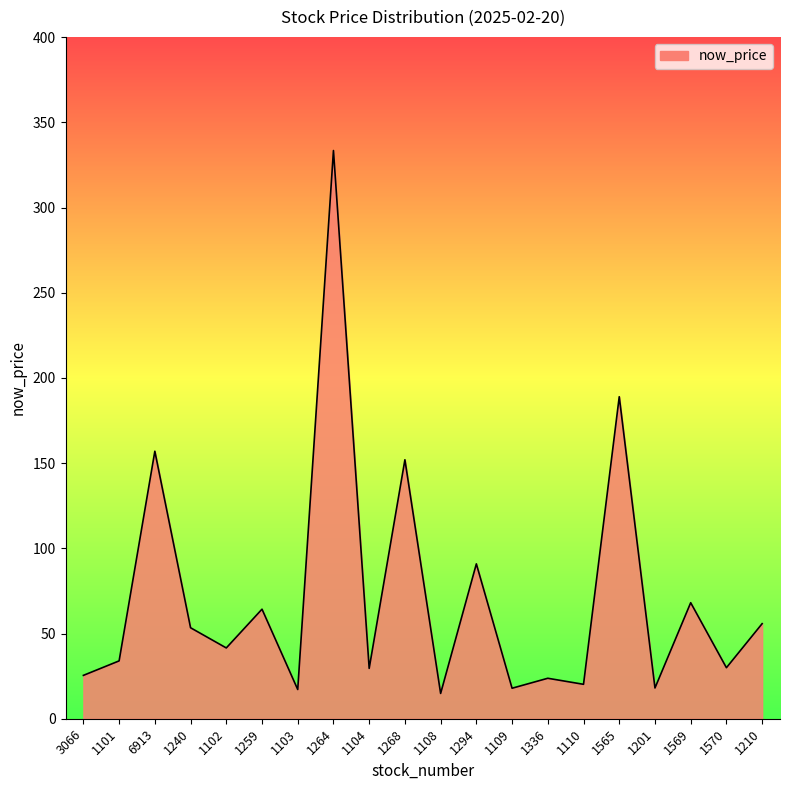

The chart shows a value of 79.0 at 1264. True or false?

False